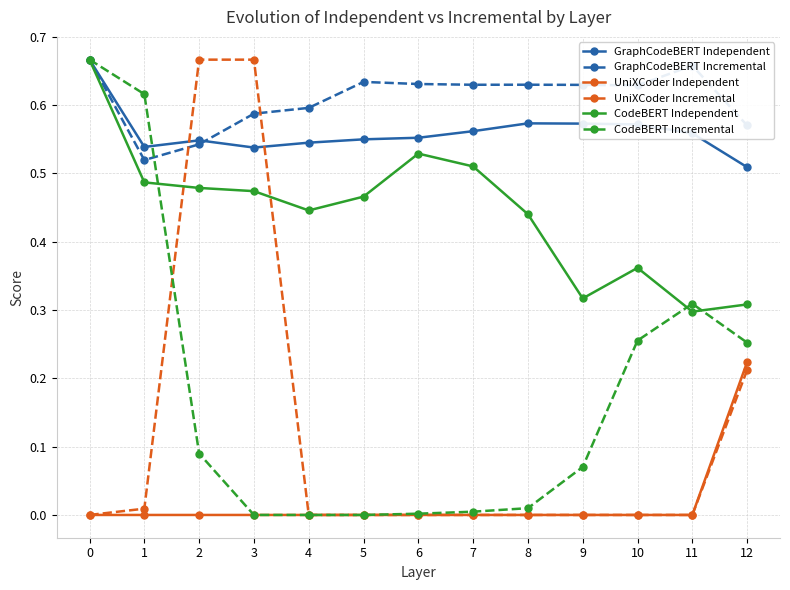

What is the total value across all series at 2?

2.3